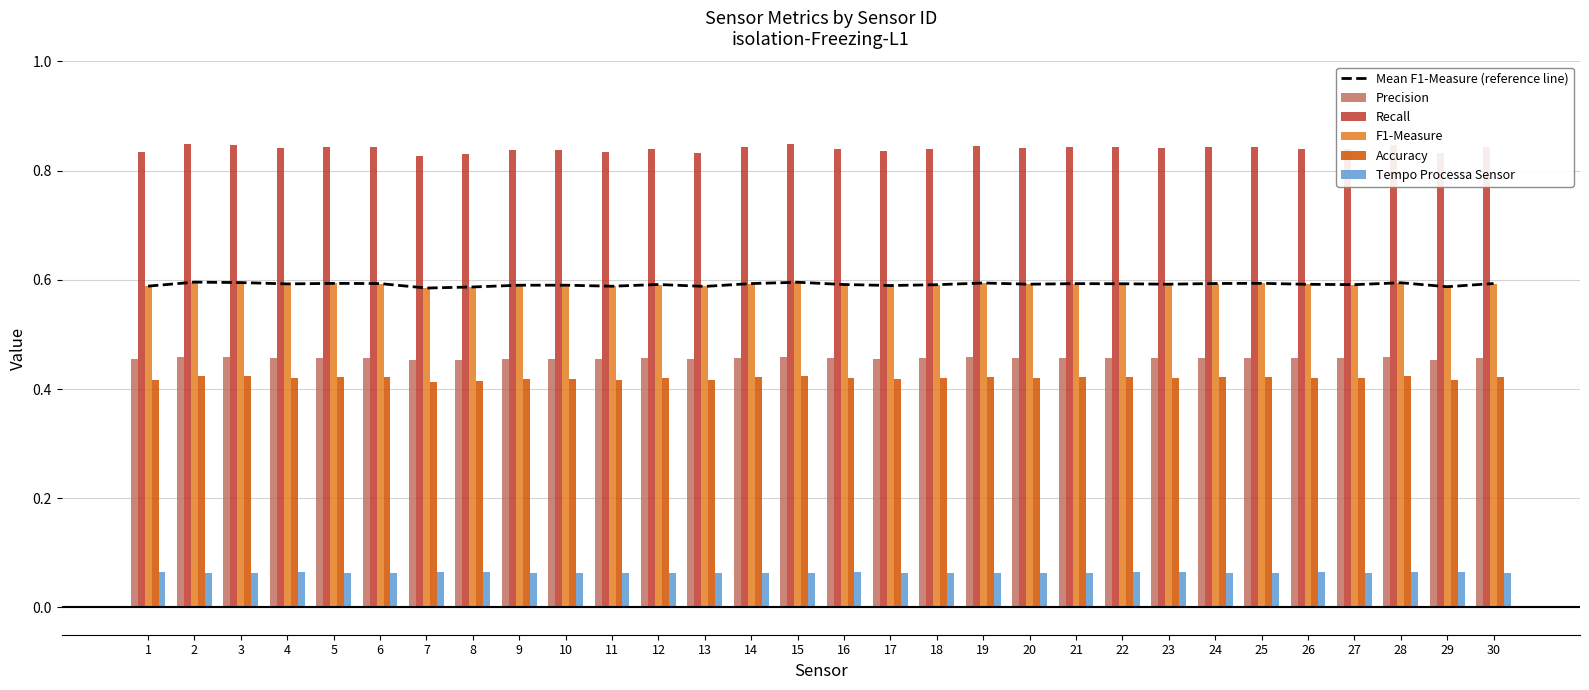

Reading left to right, transcribe all the data shown in this chart.

Mean F1-Measure (reference line): 0.6	0.6	0.6	0.6	0.6	0.6	0.6	0.6	0.6	0.6	0.6	0.6	0.6	0.6	0.6	0.6	0.6	0.6	0.6	0.6	0.6	0.6	0.6	0.6	0.6	0.6	0.6	0.6	0.6	0.6
Precision: 0.5	0.5	0.5	0.5	0.5	0.5	0.5	0.5	0.5	0.5	0.5	0.5	0.5	0.5	0.5	0.5	0.5	0.5	0.5	0.5	0.5	0.5	0.5	0.5	0.5	0.5	0.5	0.5	0.5	0.5
Recall: 0.8	0.8	0.8	0.8	0.8	0.8	0.8	0.8	0.8	0.8	0.8	0.8	0.8	0.8	0.8	0.8	0.8	0.8	0.8	0.8	0.8	0.8	0.8	0.8	0.8	0.8	0.8	0.8	0.8	0.8
F1-Measure: 0.6	0.6	0.6	0.6	0.6	0.6	0.6	0.6	0.6	0.6	0.6	0.6	0.6	0.6	0.6	0.6	0.6	0.6	0.6	0.6	0.6	0.6	0.6	0.6	0.6	0.6	0.6	0.6	0.6	0.6
Accuracy: 0.4	0.4	0.4	0.4	0.4	0.4	0.4	0.4	0.4	0.4	0.4	0.4	0.4	0.4	0.4	0.4	0.4	0.4	0.4	0.4	0.4	0.4	0.4	0.4	0.4	0.4	0.4	0.4	0.4	0.4
Tempo Processa Sensor: 0.1	0.1	0.1	0.1	0.1	0.1	0.1	0.1	0.1	0.1	0.1	0.1	0.1	0.1	0.1	0.1	0.1	0.1	0.1	0.1	0.1	0.1	0.1	0.1	0.1	0.1	0.1	0.1	0.1	0.1